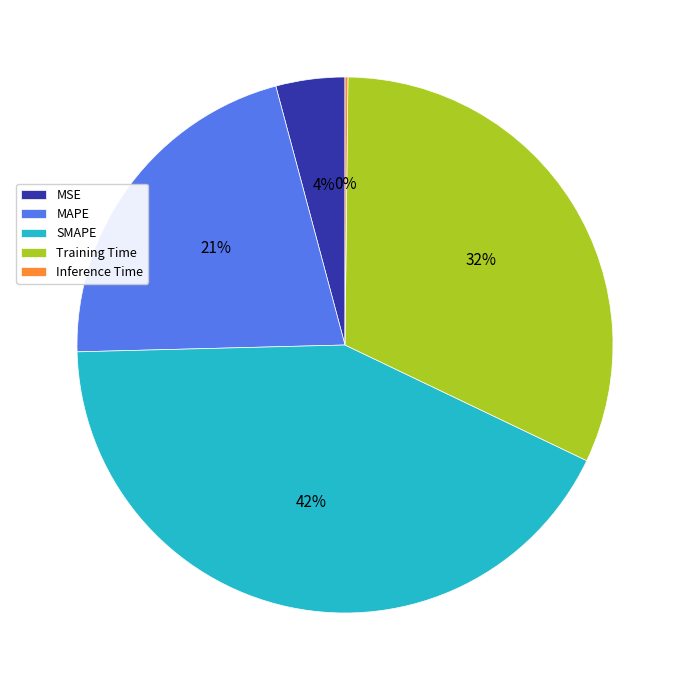

Which category has the biggest portion of the pie?

SMAPE